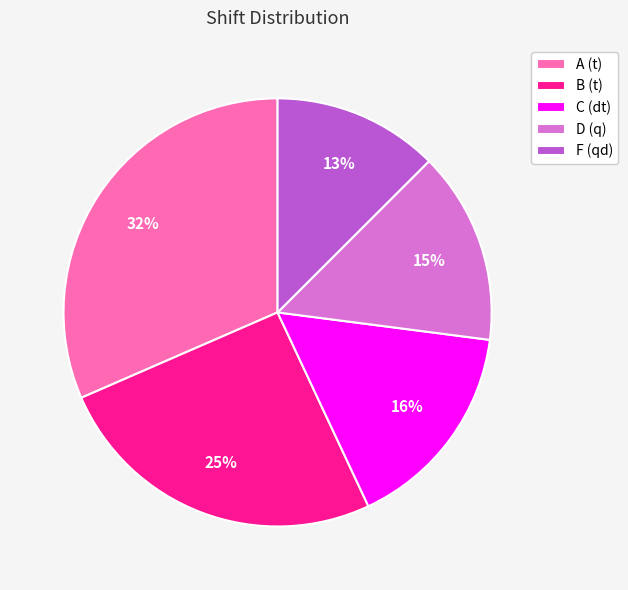

To the nearest percent, what percentage of the pie is F (qd)?

13%